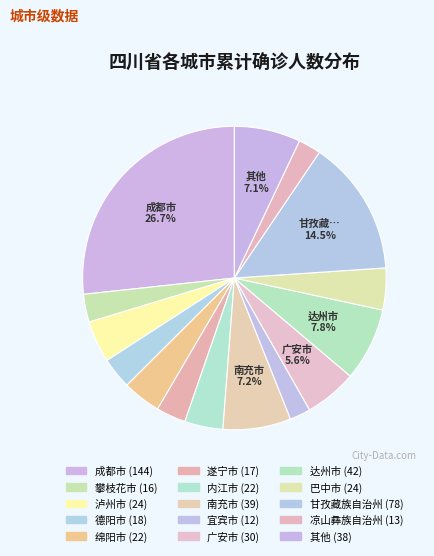

Count the number of slices in the pie.

15